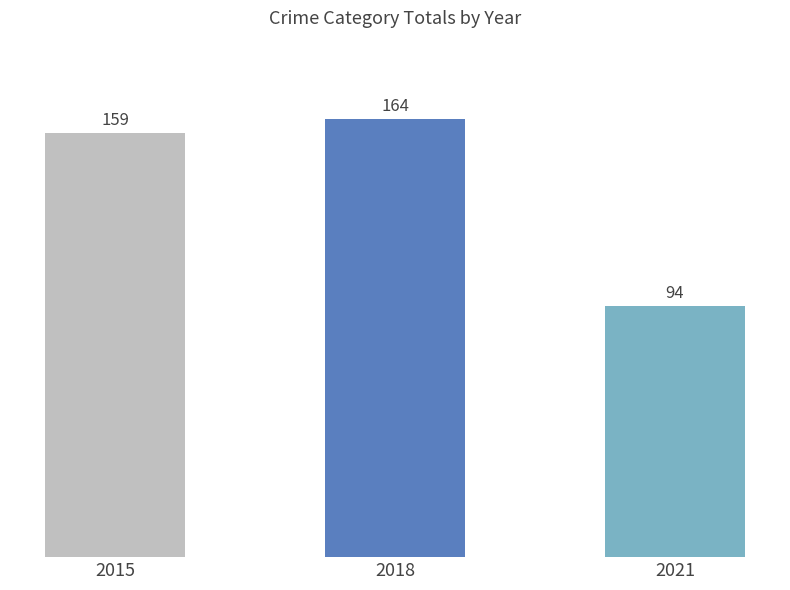

At which label is the value closest to 129?

2015